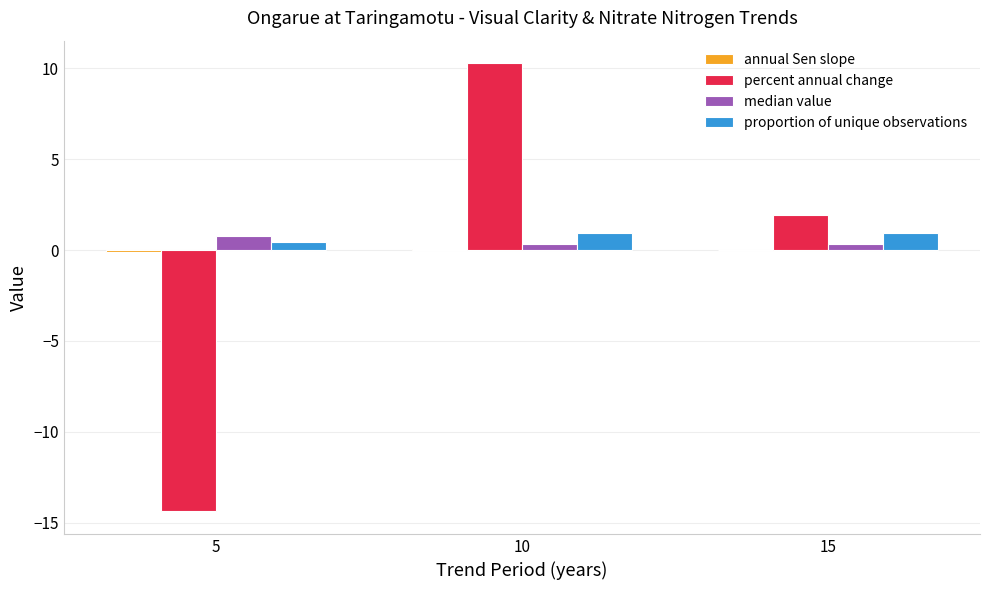

What is the approximate value of proportion of unique observations at 5?

0.5